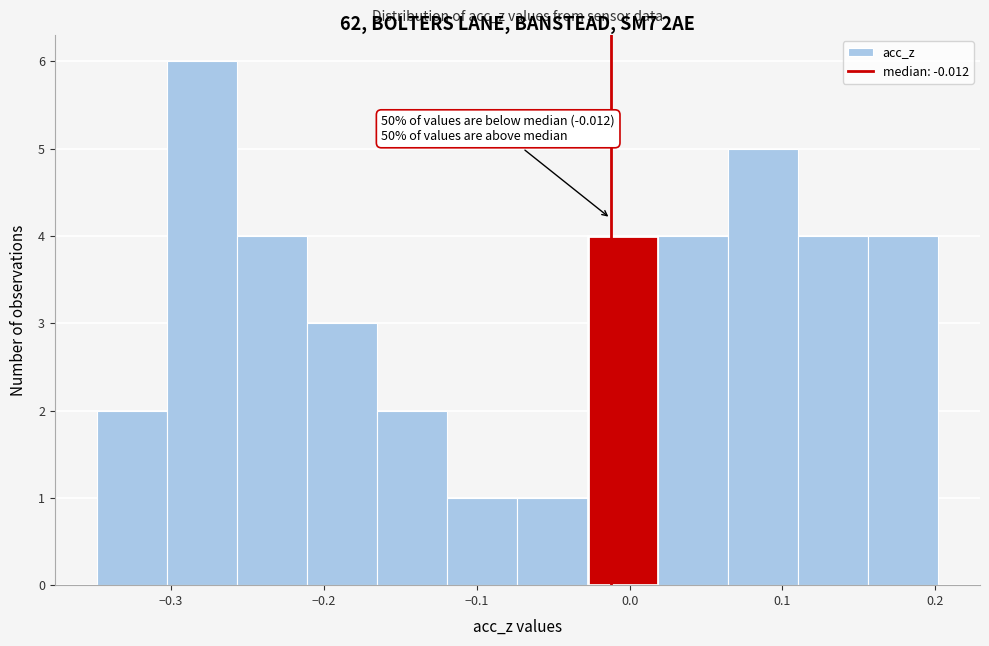

Which range on the x-axis has the tallest bar?

-0.30 to -0.26